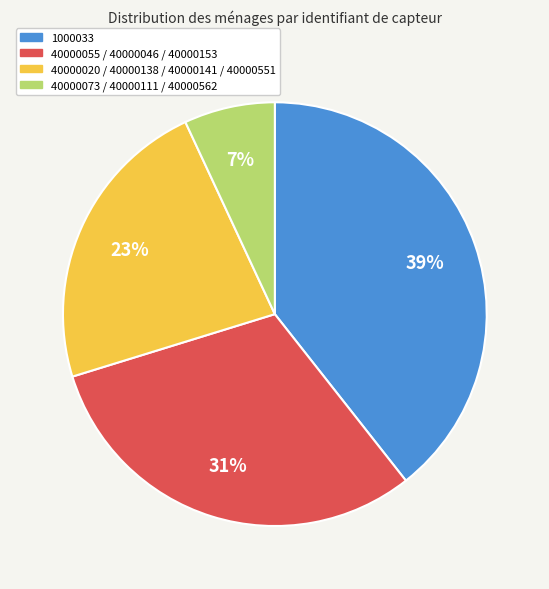

How many slices are in this pie chart?

4